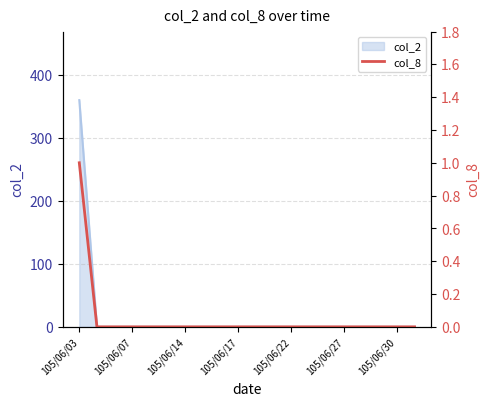

Which category has the highest value in the col_2 series?

105/06/03